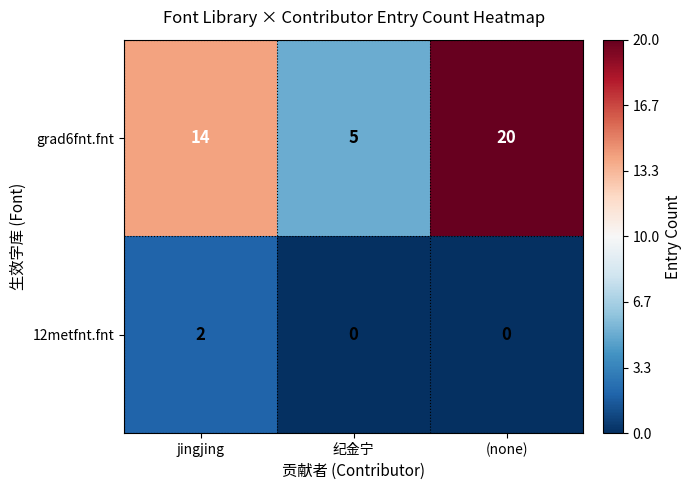

The 12metfnt.fnt series shows 1 at jingjing. True or false?

False